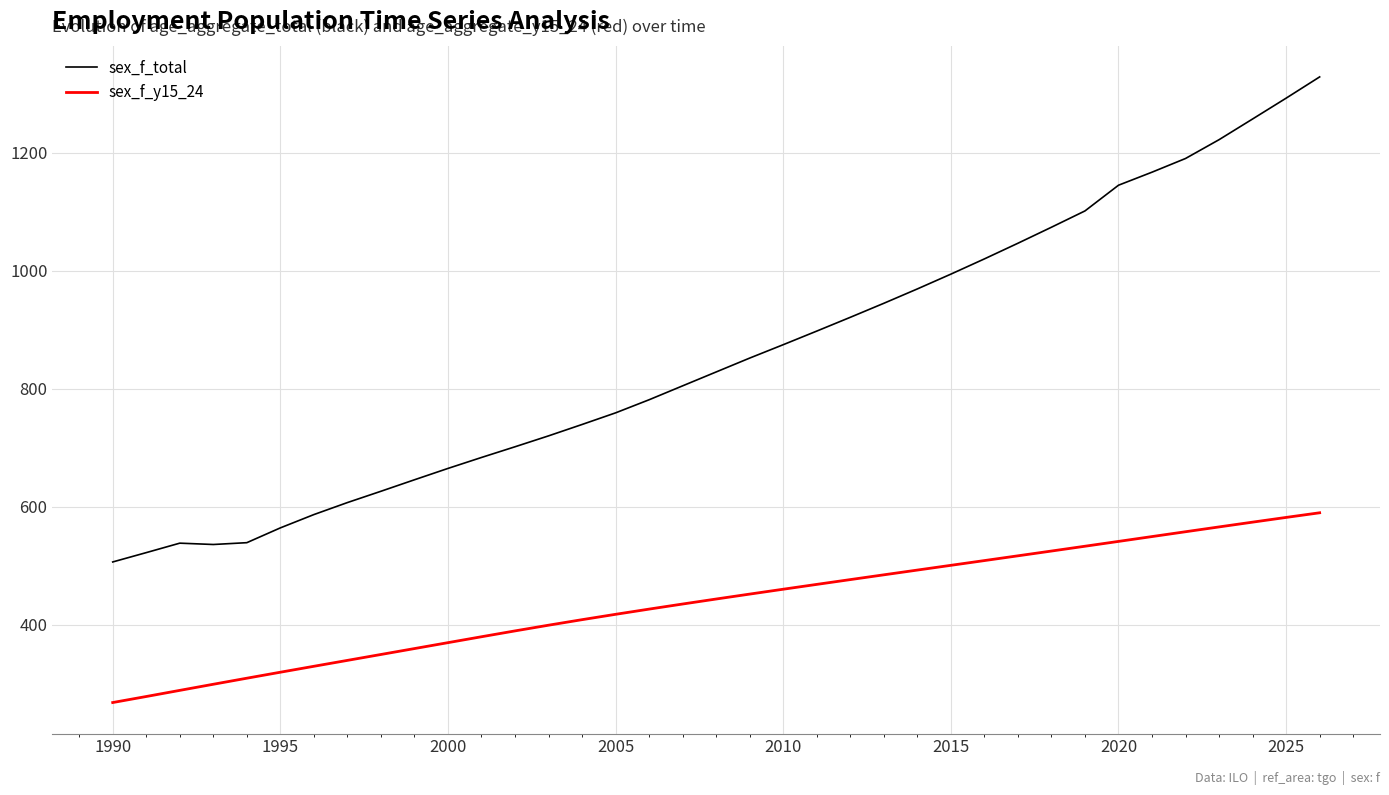

List the series in order of their overall mean, lowest first.

sex_f_y15_24, sex_f_total